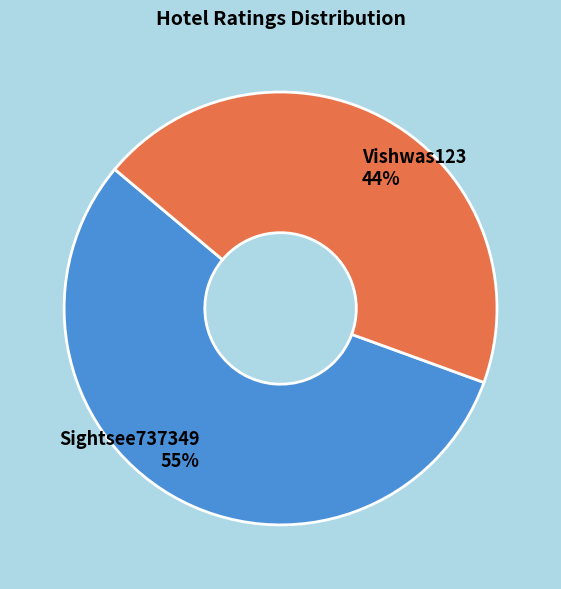

Combined, do Vishwas123 and Sightsee737349 account for over 50%?

Yes